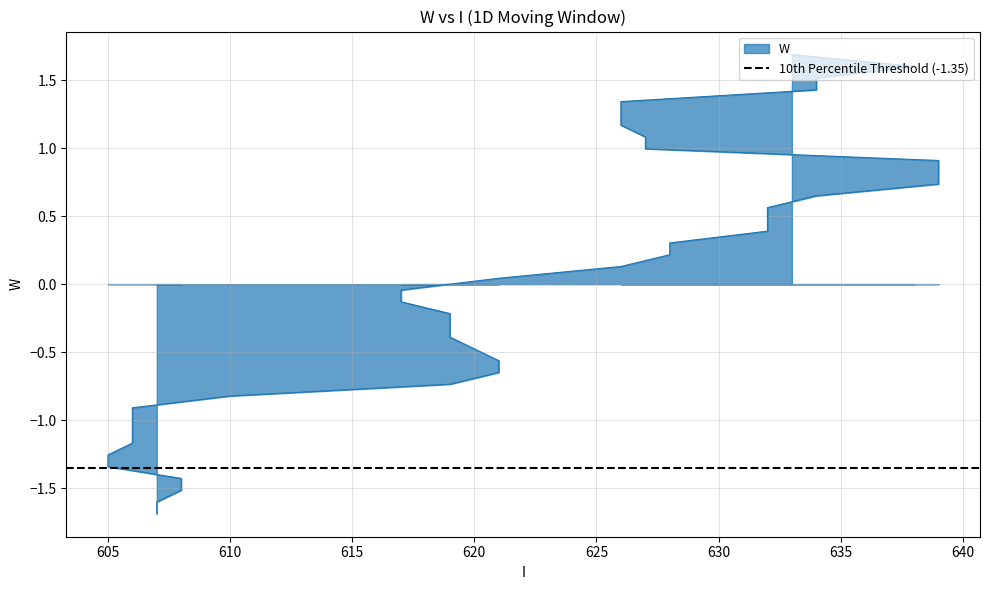

How many values are above zero?

20